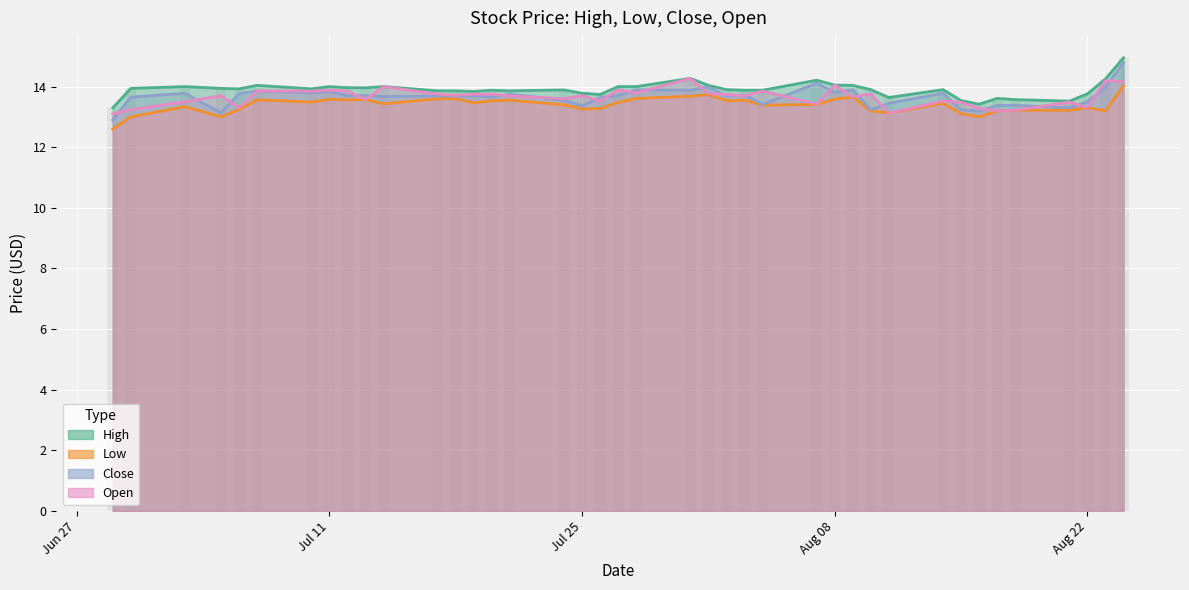

What position from the right is 2023-07-06?

36